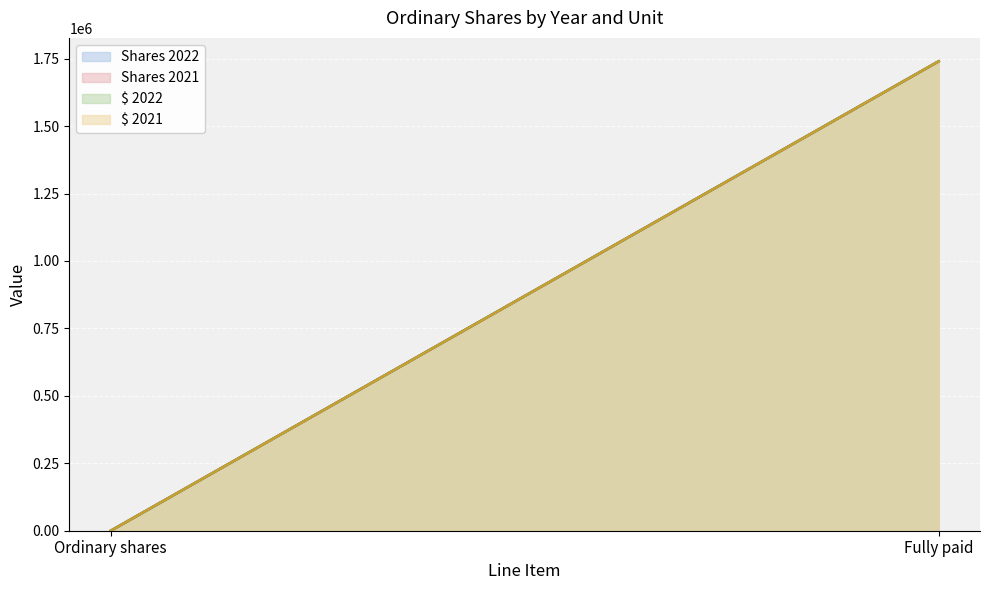

What is the label of the 1st point from the left?

Ordinary shares